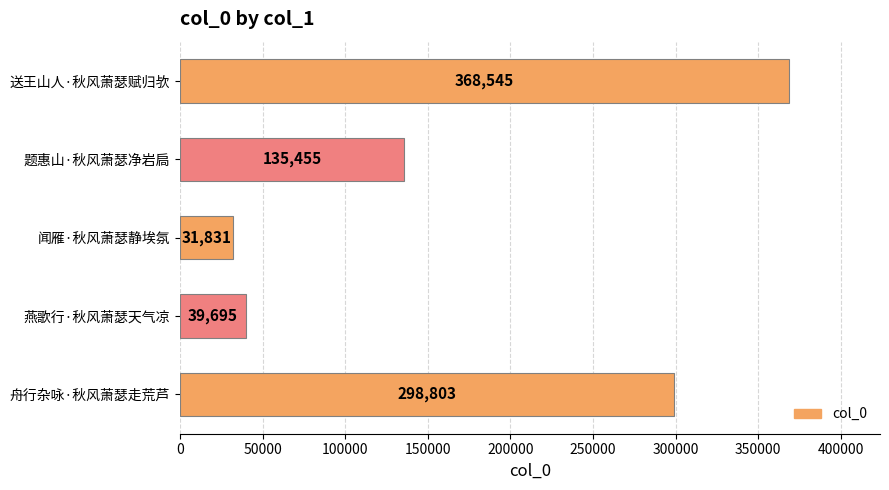

What is the sum of all values?

874329